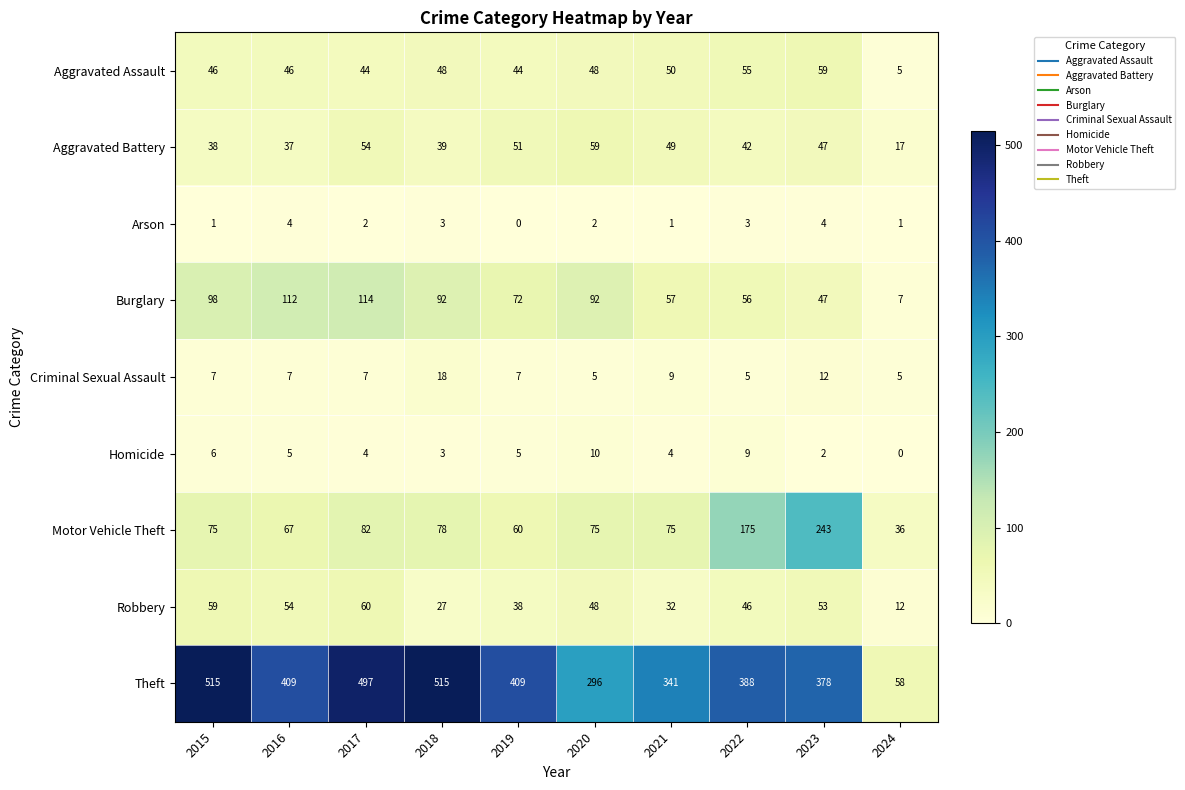

Which series has the largest total across all categories?

Theft